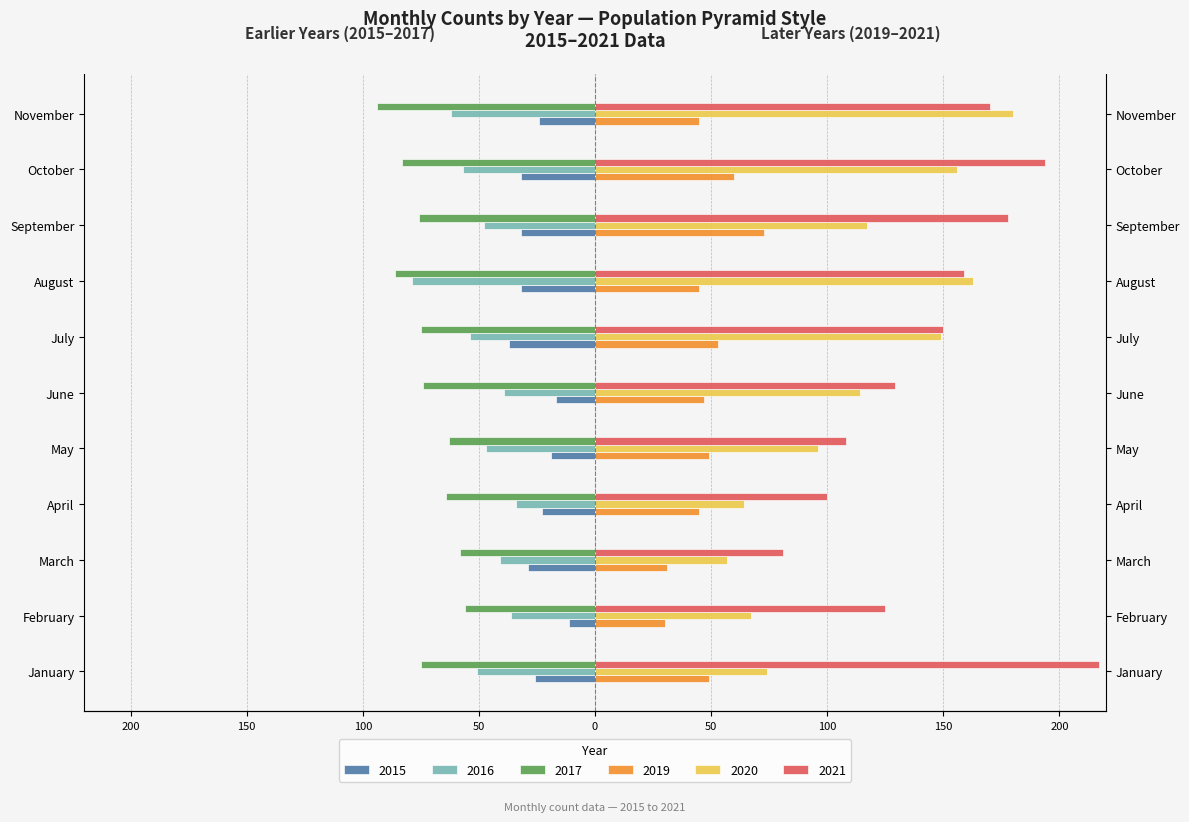

Is the value of 2016 at April greater than the value of 2019 at November?

No